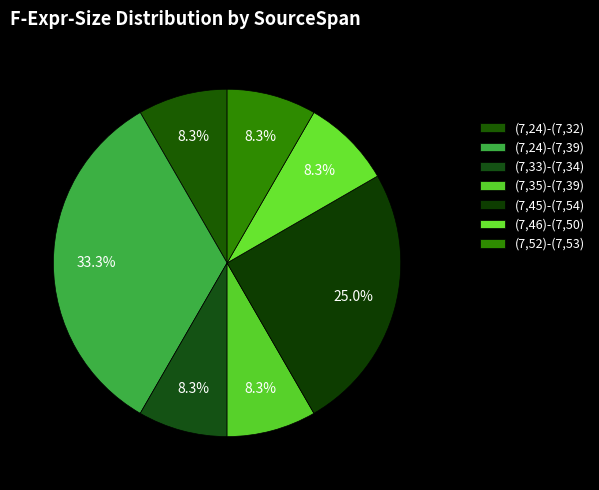

Is (7,45)-(7,54) the majority of the pie?

No